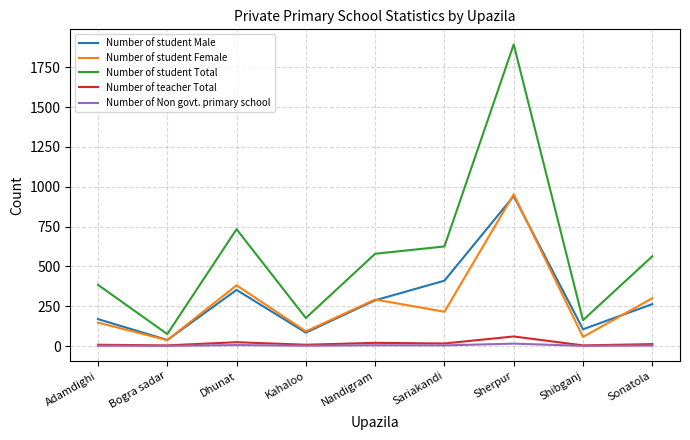

What is the spread (max minus min) of values at Nandigram?

574